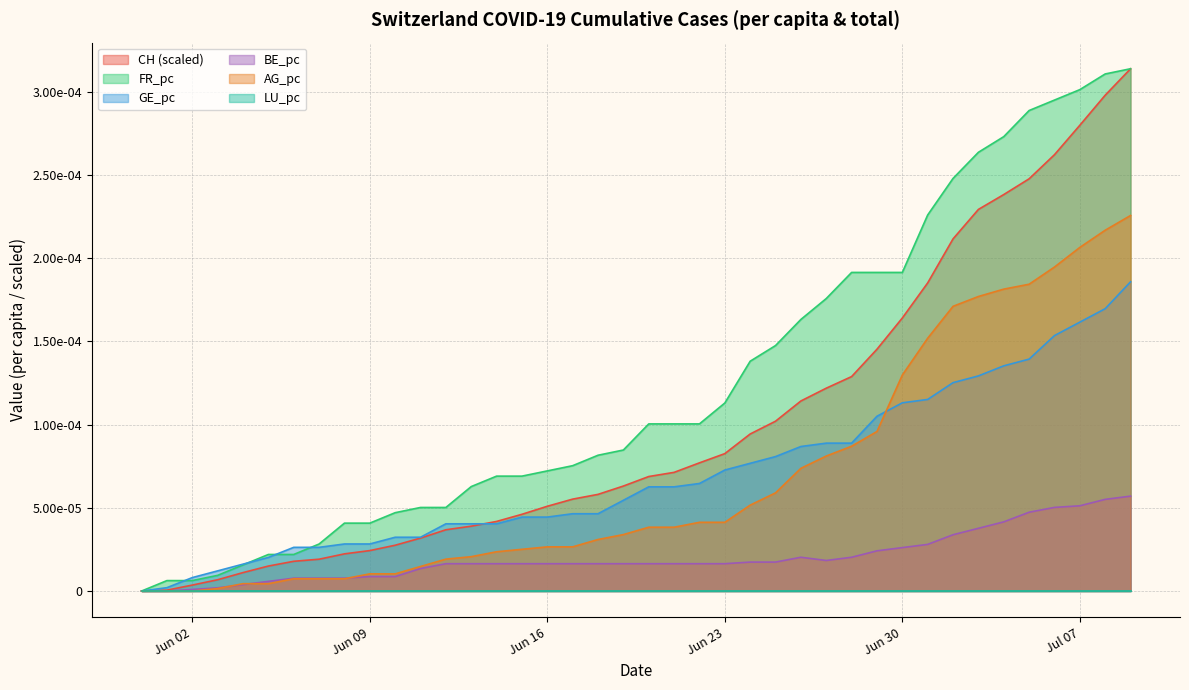

Does the chart display data point markers on the line(s)?

No